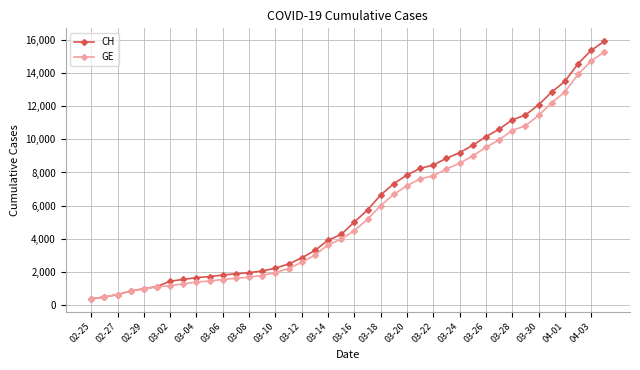

What is the value of the GE point at the 33rd from the left?

10533